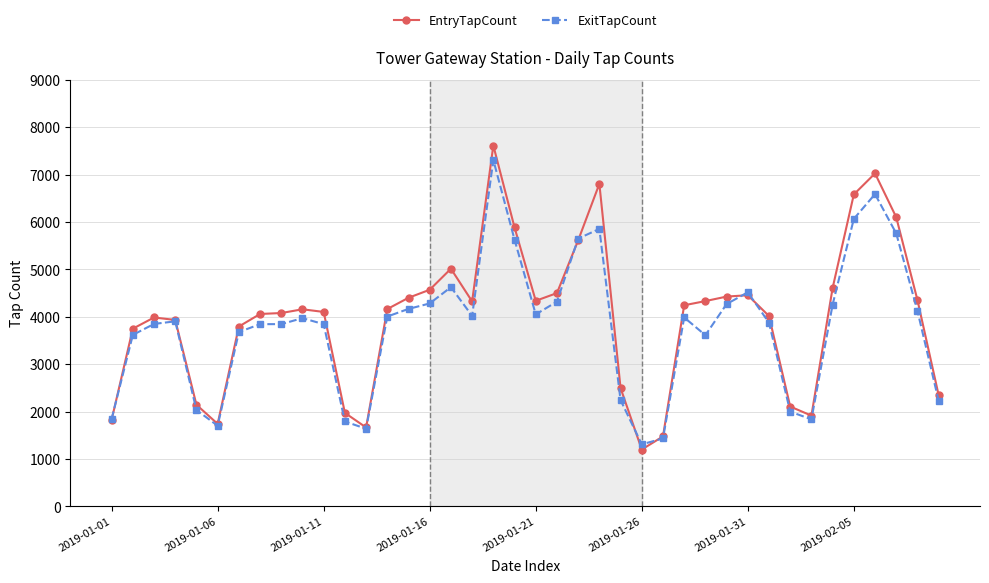

What is the value of the EntryTapCount point at the 6th from the left?

1742